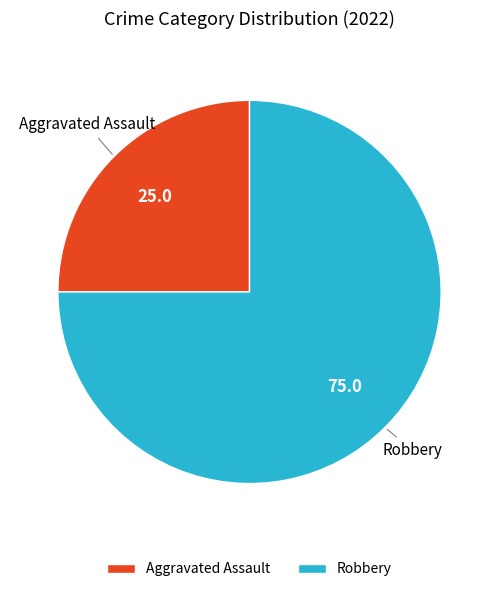

Approximately how many times larger is the value at Robbery compared to Aggravated Assault?

3.0